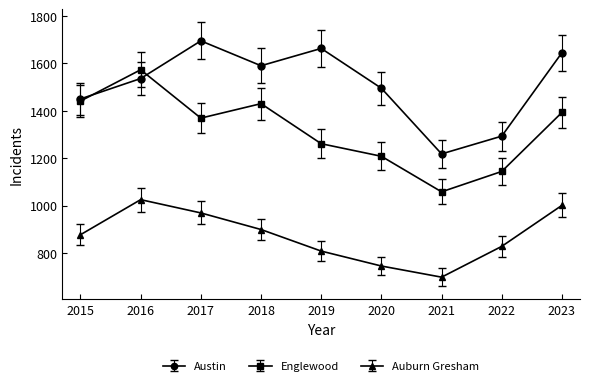

True or false: Austin and Auburn Gresham cross at least once.

False